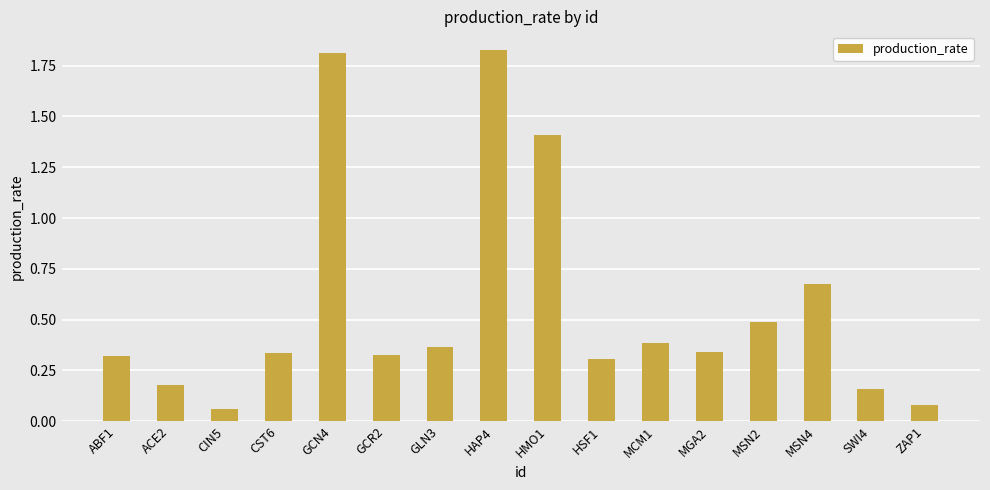

What is the label of the 5th bar from the right?

MGA2